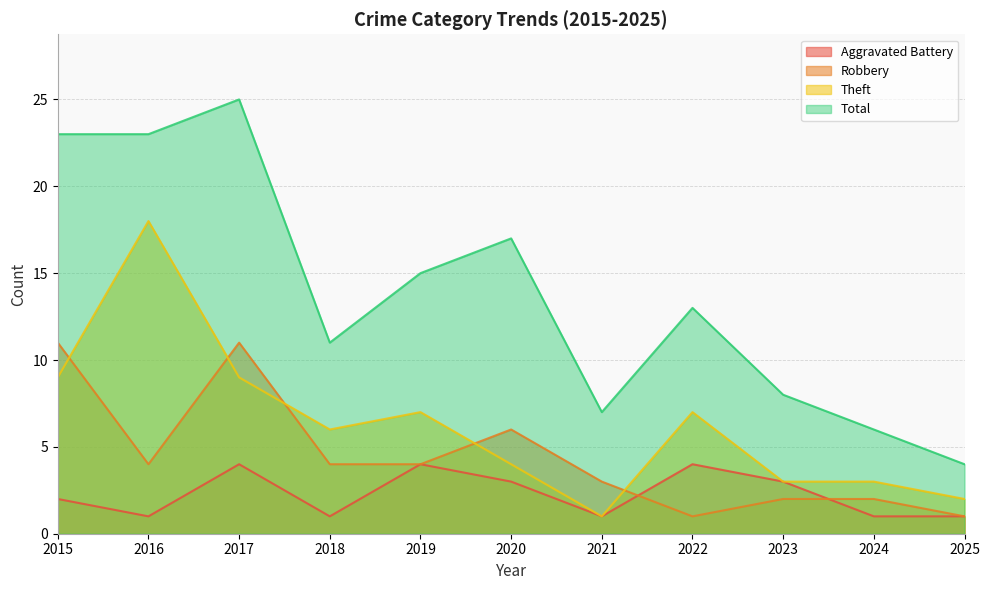

Reading left to right, extract all data points from this chart.

Aggravated Battery: 2	1	4	1	4	3	1	4	3	1	1
Robbery: 11	4	11	4	4	6	3	1	2	2	1
Theft: 9	18	9	6	7	4	1	7	3	3	2
Total: 23	23	25	11	15	17	7	13	8	6	4